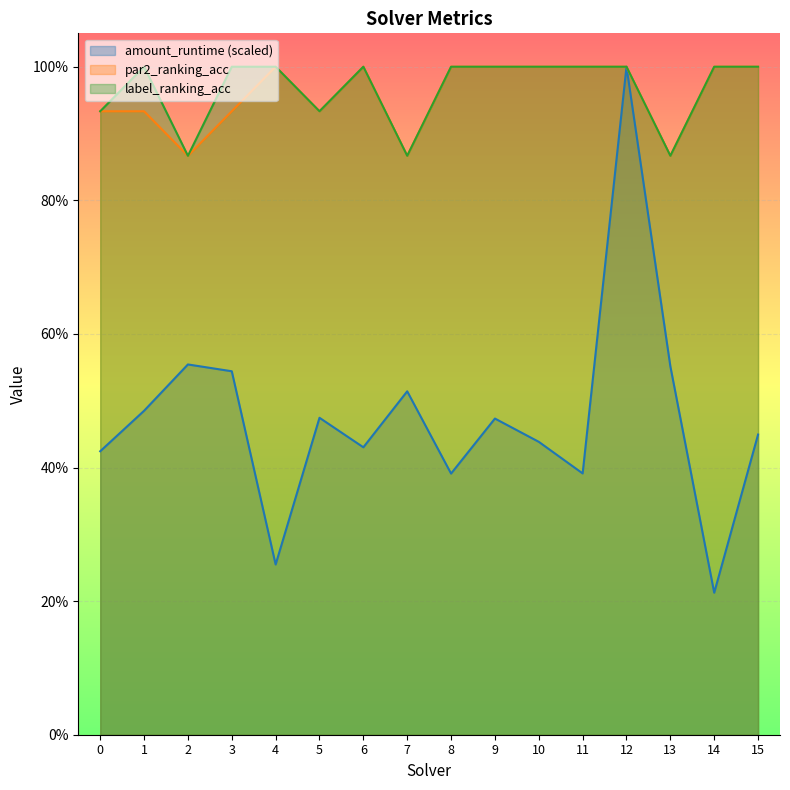

At which label is amount_runtime closest to 0?

14